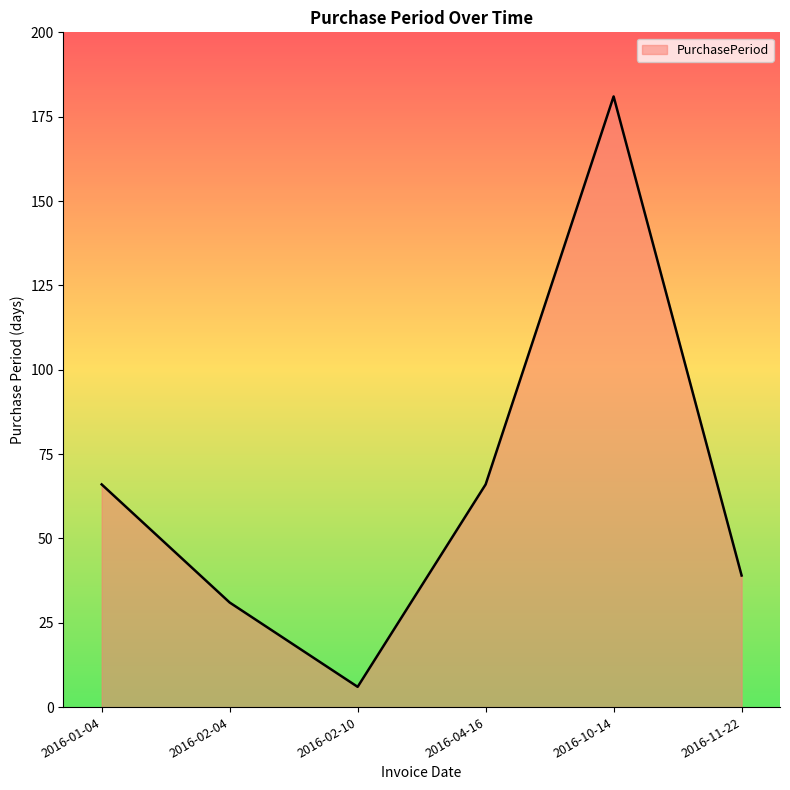

What is the difference between the maximum and minimum values?

175